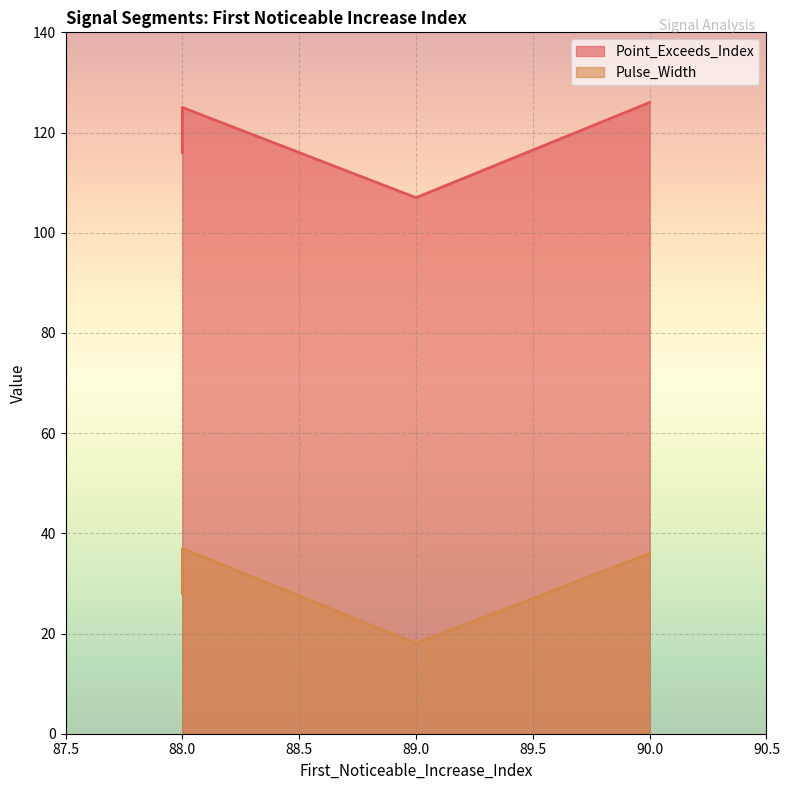

How many interior local peaks does the Pulse_Width series have?

1